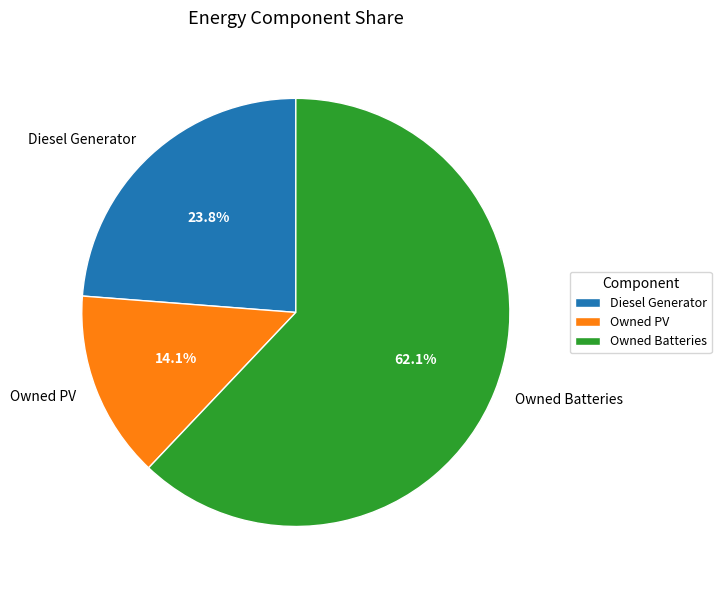

Between Owned Batteries and Owned PV, which is larger?

Owned Batteries